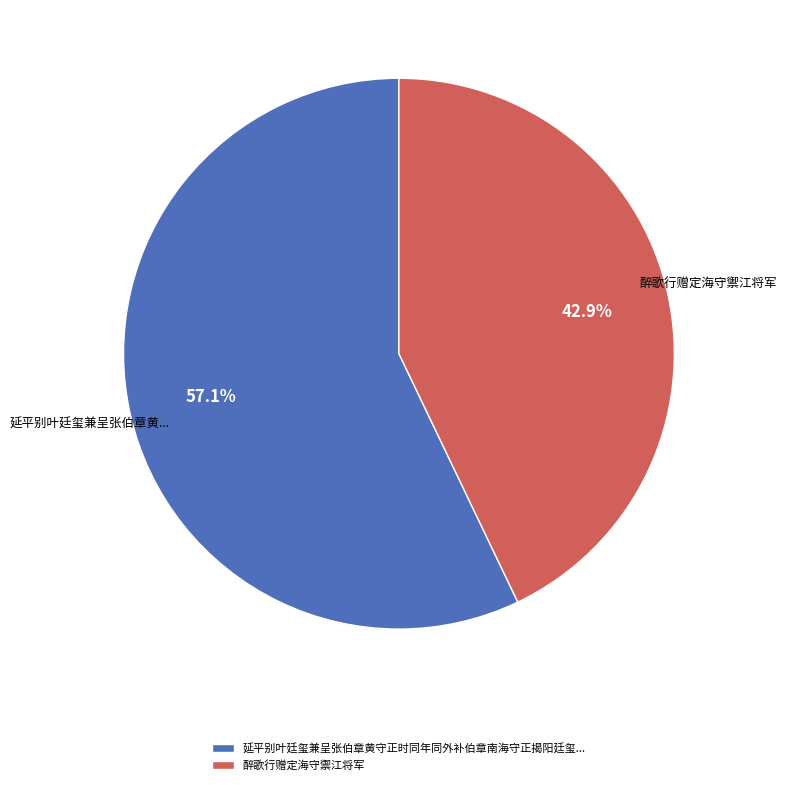

Approximately how many times larger is the value at 延平别叶廷玺兼呈张伯章黄守正时同年同外补伯章南海守正揭阳廷玺... compared to 醉歌行赠定海守禦江将军?

1.3